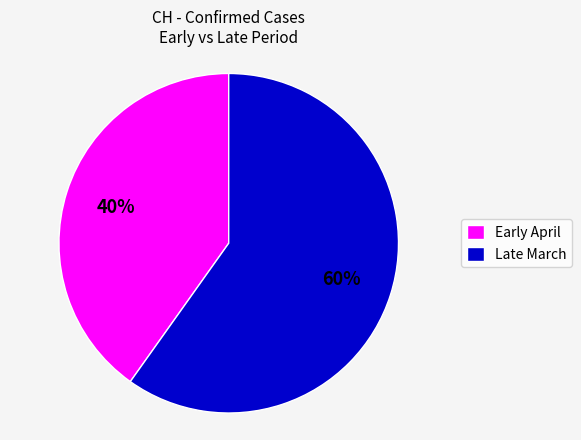

Count the number of slices in the pie.

2